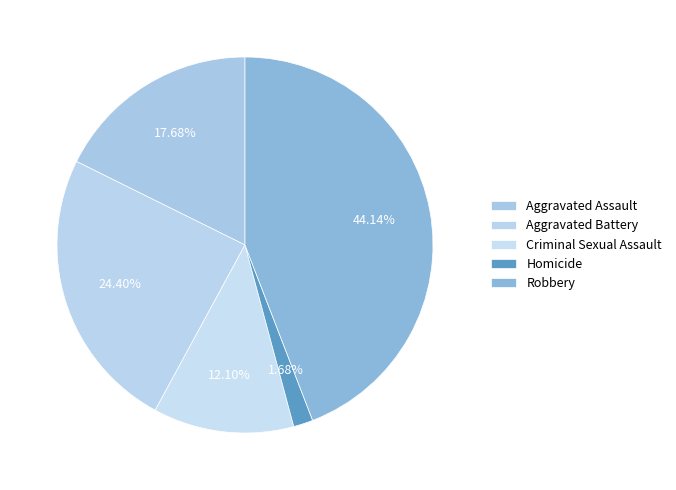

What percentage is the Aggravated Assault slice, to the nearest percent?

18%